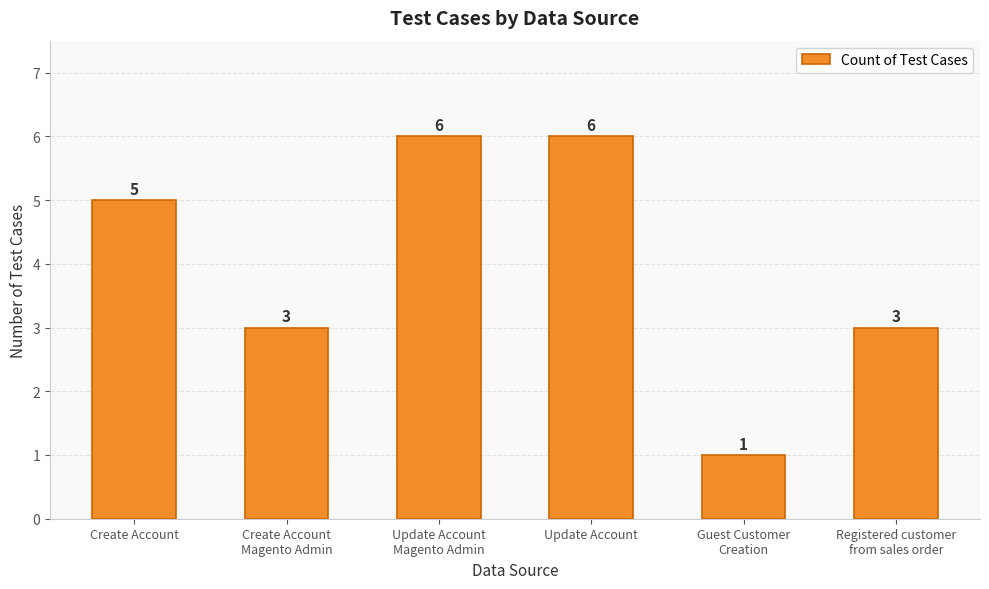

How many bars are there in total?

6